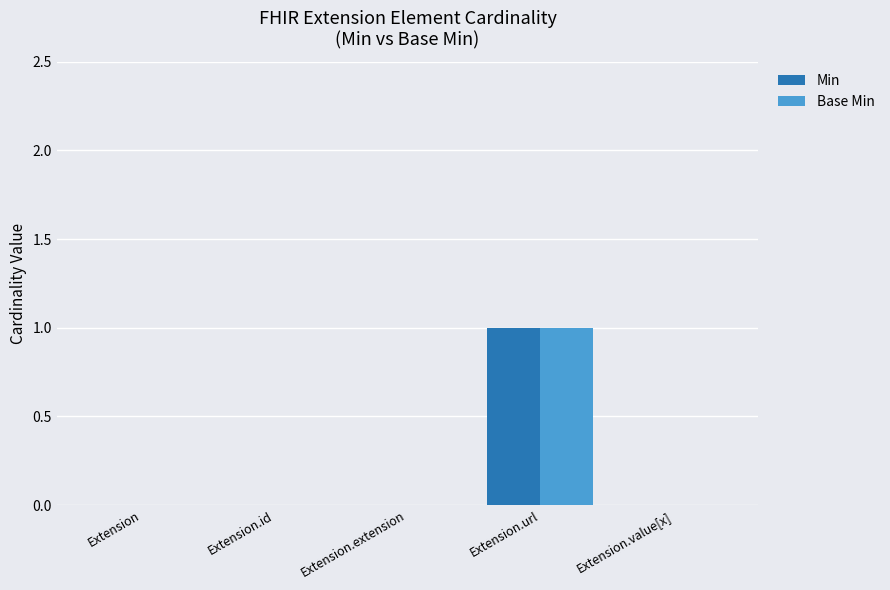

What is the sum of all Min values?

1